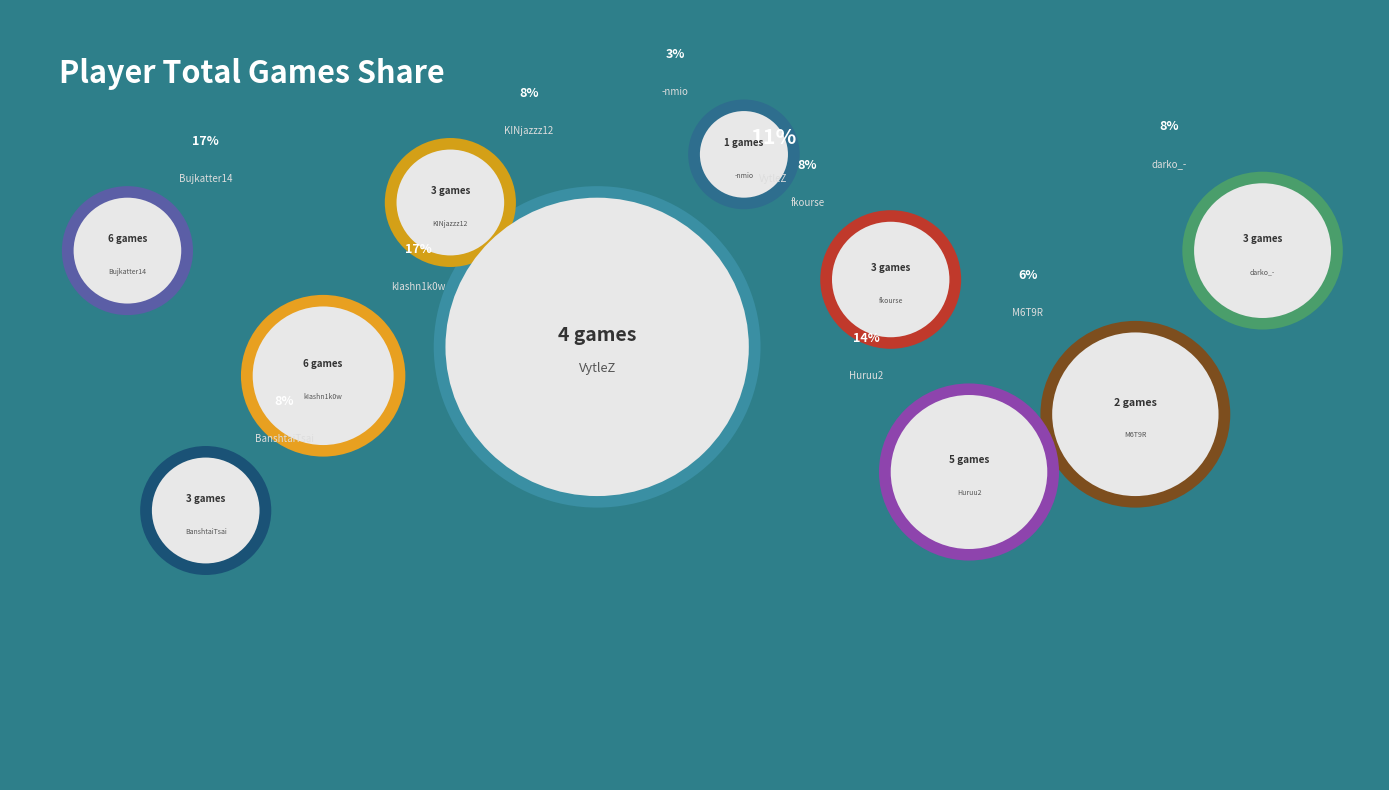

How many slices are in this pie chart?

10